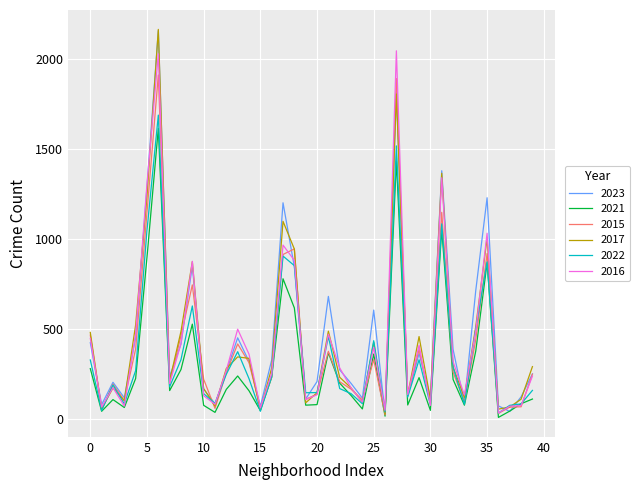

What is the maximum value shown in the chart?

2166